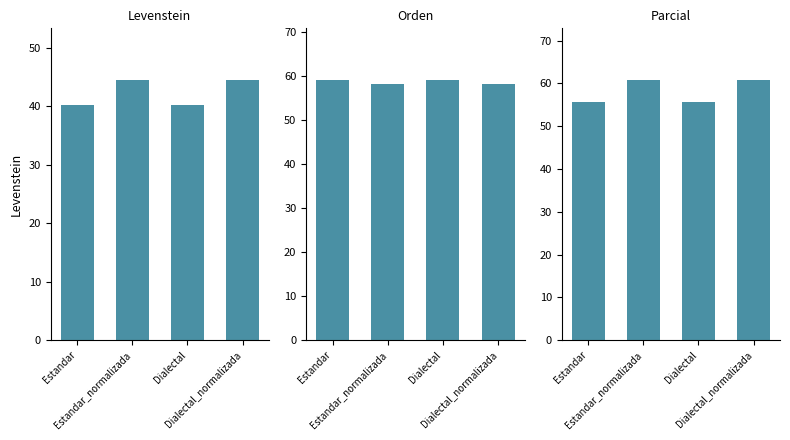

What is the label of the 4th bar from the left?

Dialectal_normalizada